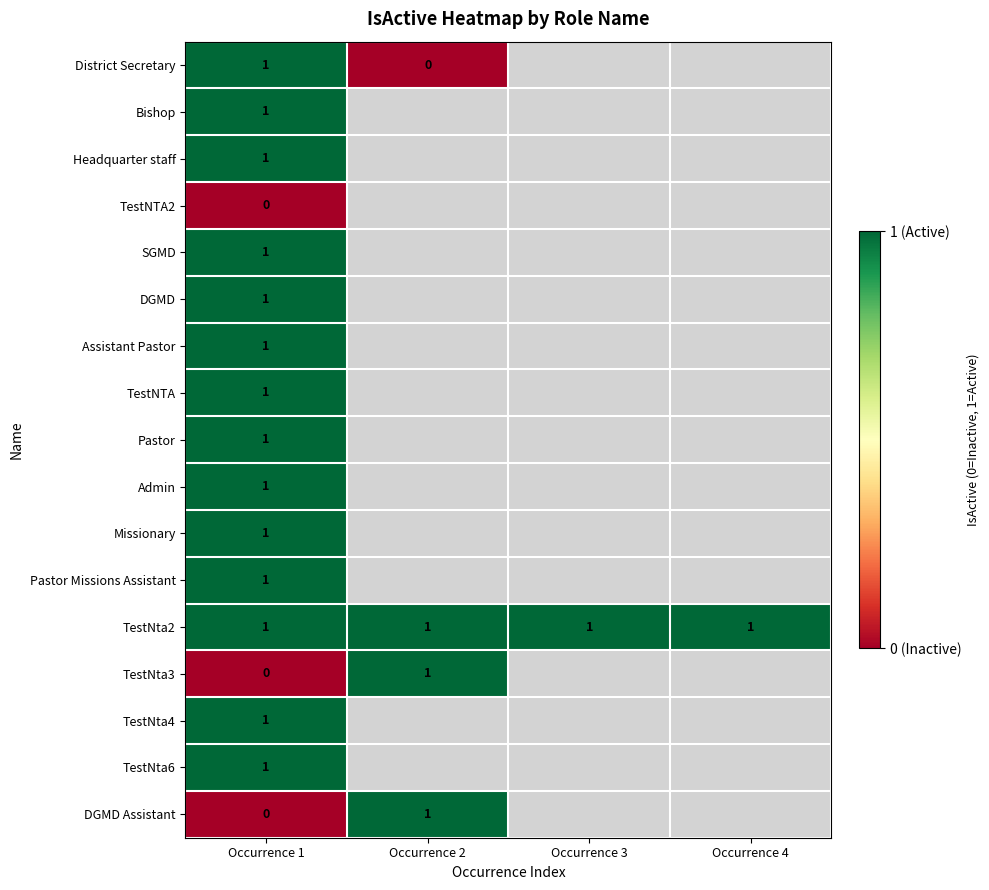

What is the total value across all series at Occurrence 1?

14